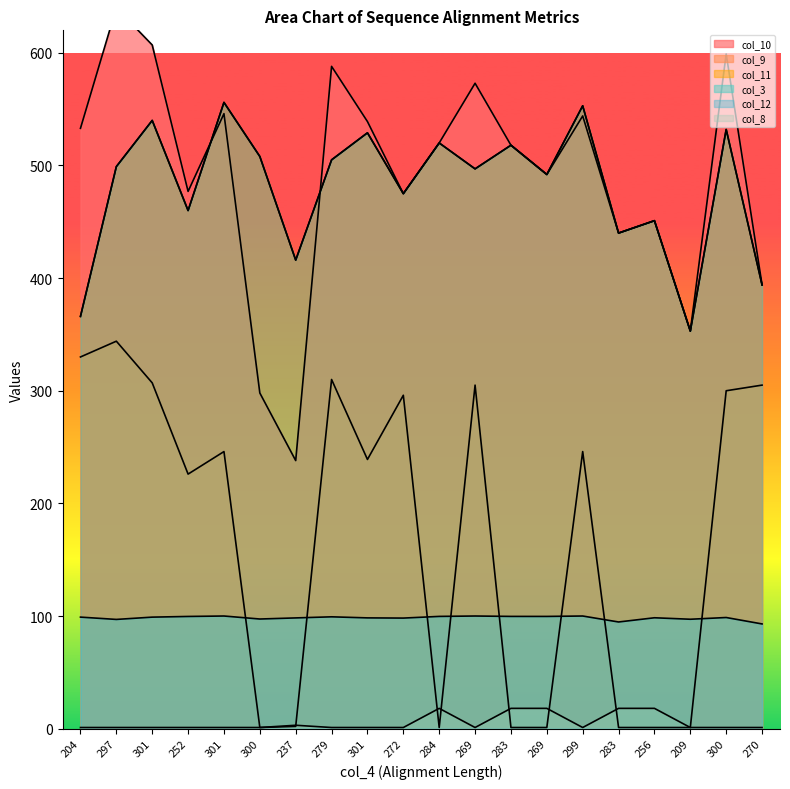

What is the minimum value for col_12?

353.0